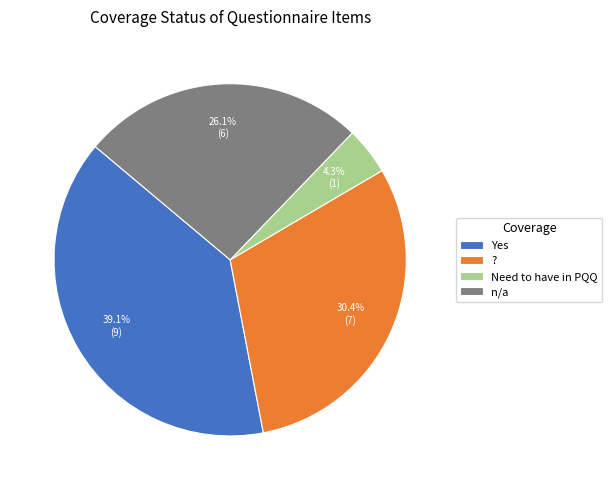

To the nearest percent, what is the difference between the ? and Need to have in PQQ slice percentages?

26%